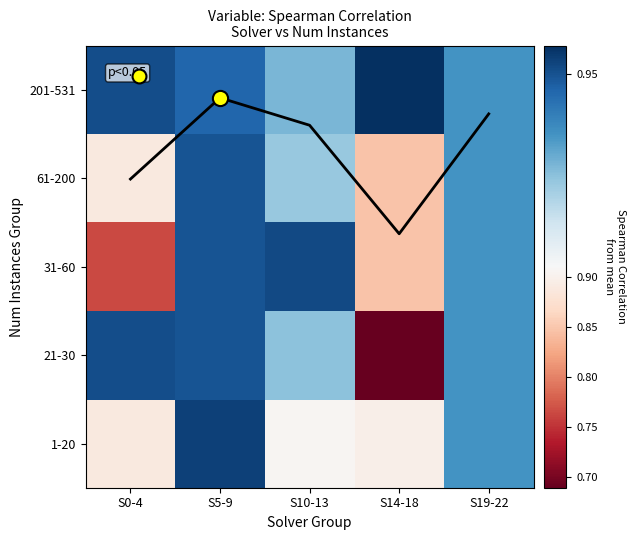

What is the maximum value shown in the chart?

1.0